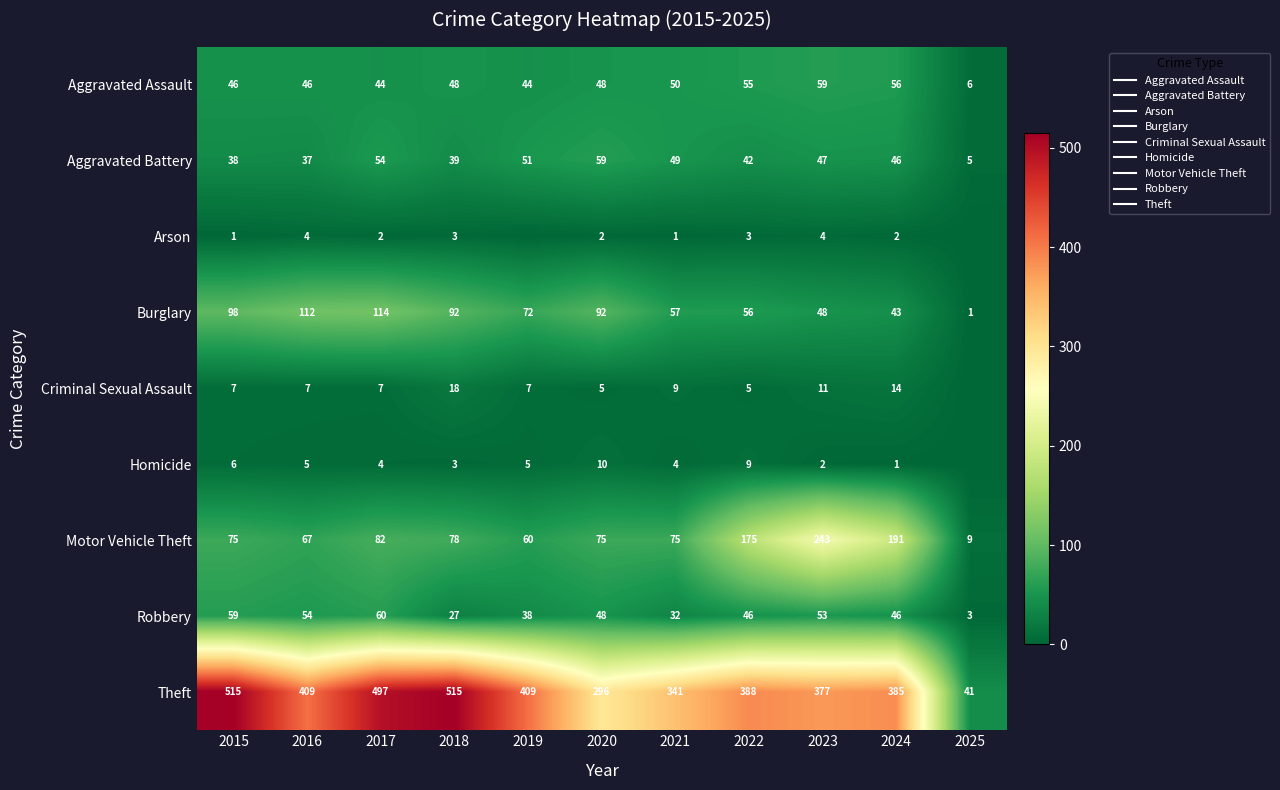

Between 2015 and 2020, which series saw the biggest shift?

Theft